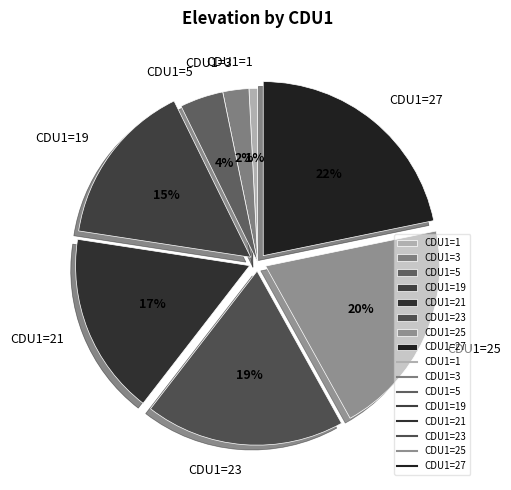

How many slices are in this pie chart?

8